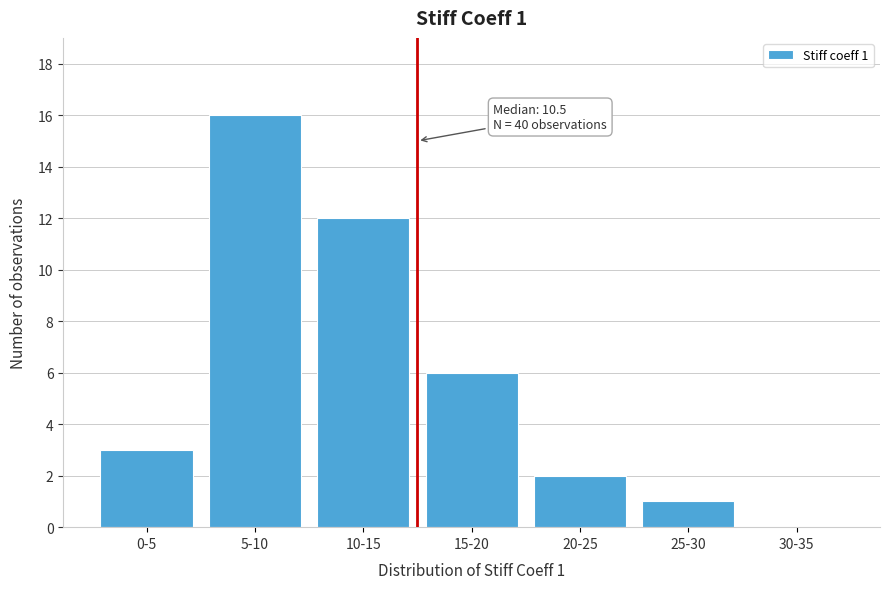

Where is the data nearest to the value 8?

15-20